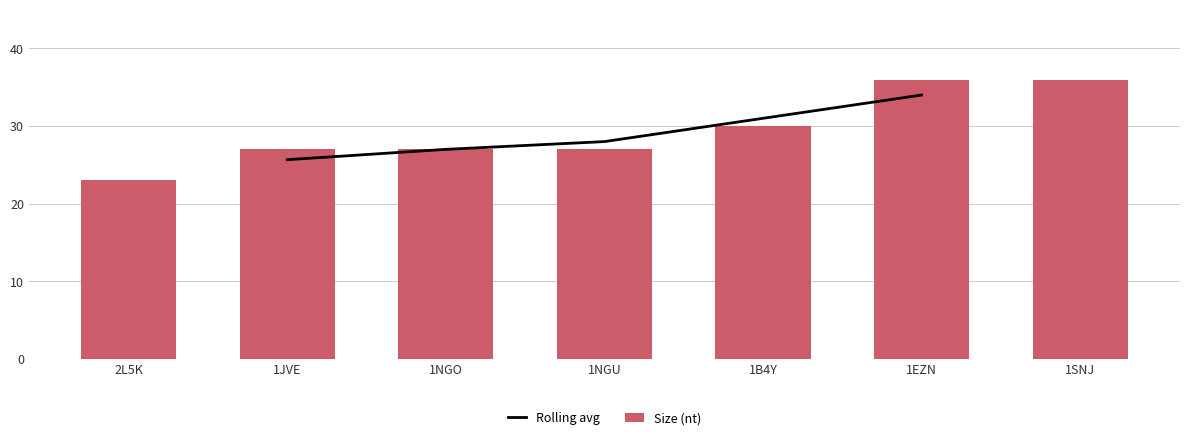

True or false: the data shows 27 at 1NGO.

True